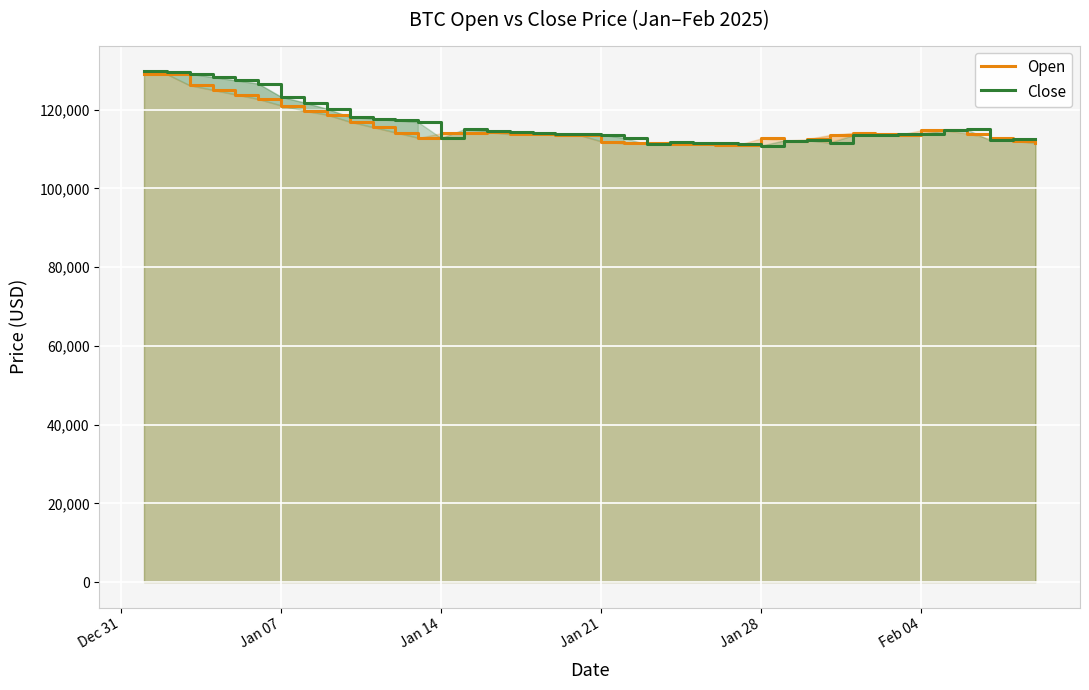

Rank the series by their average value, from highest to lowest.

Close, Open